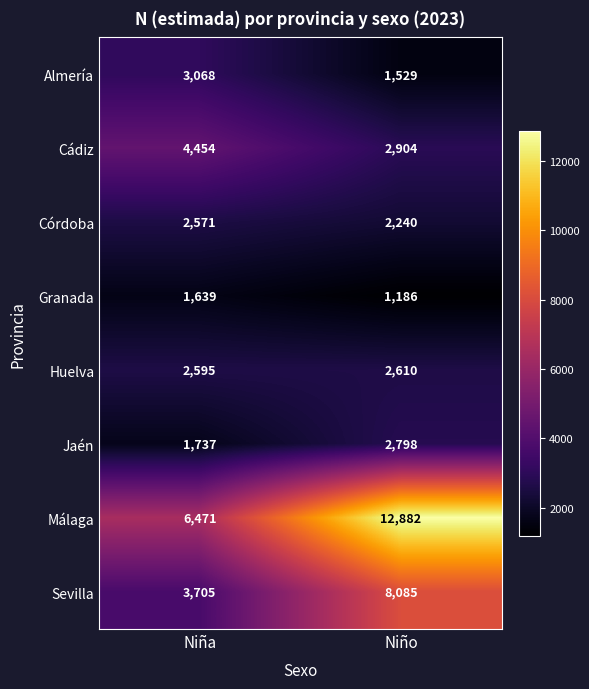

Read the Almería value at Niña, to the nearest 50.

3050